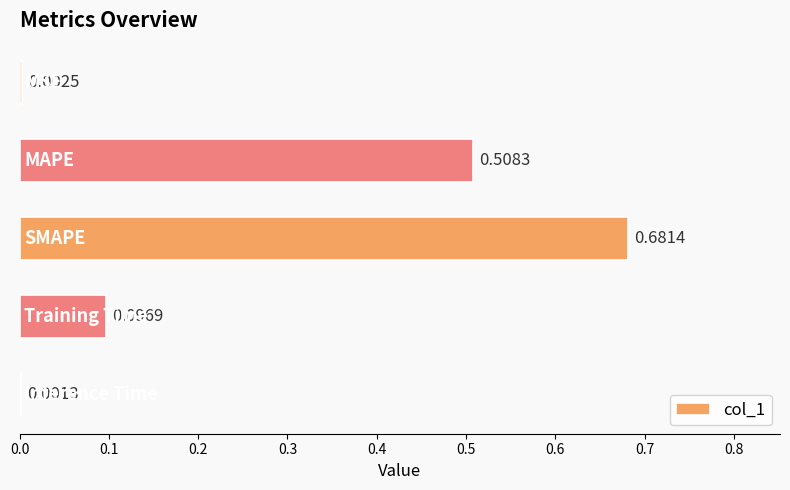

What is the sum of all values?

1.3